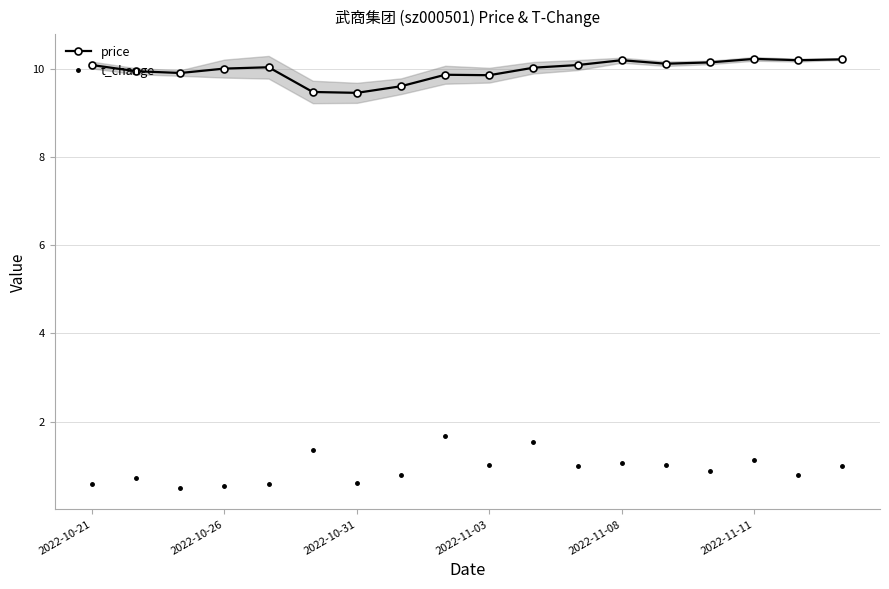

At how many categories does at least one series exceed 1?

18